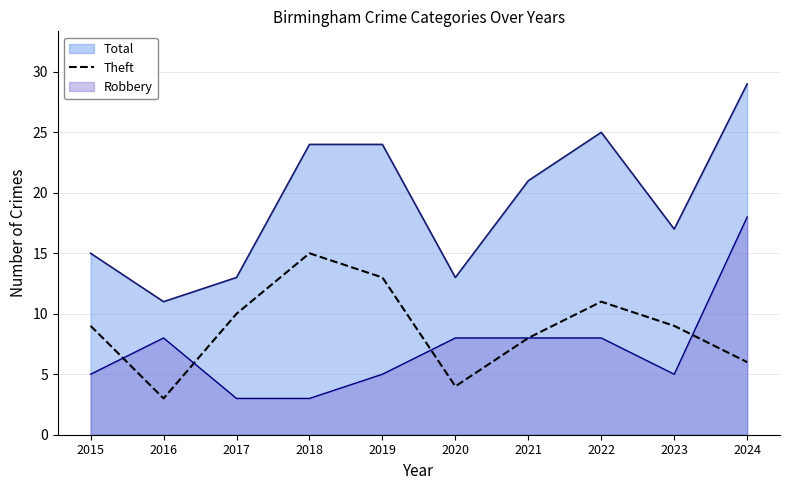

Where is the data nearest to the value 9?

2015